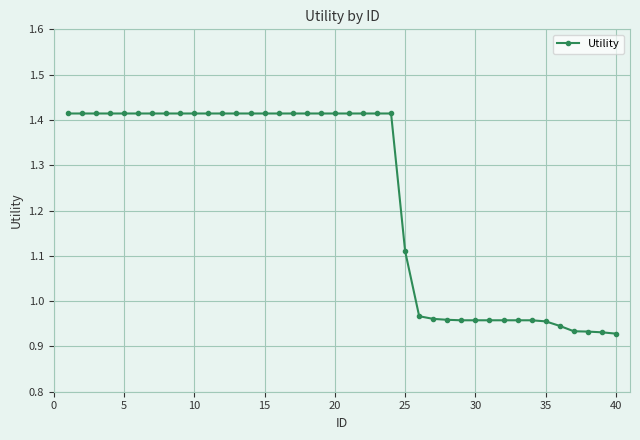

What is the sum of all values?

49.3